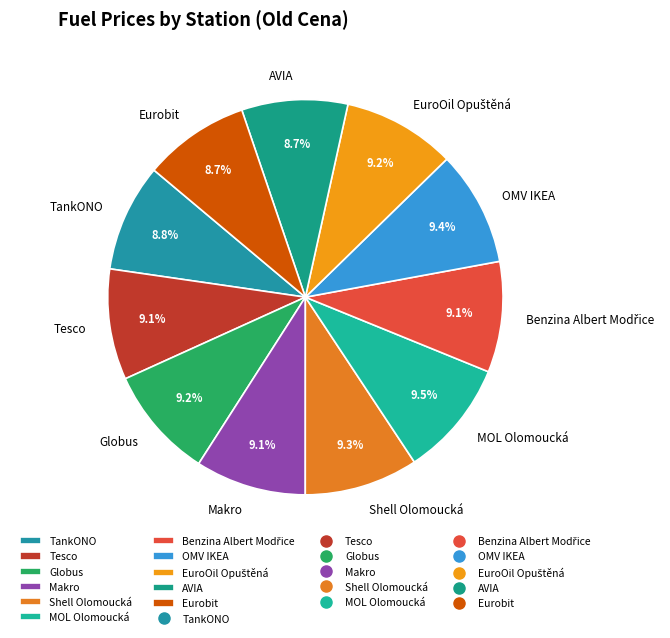

Is there a majority slice in this chart?

No